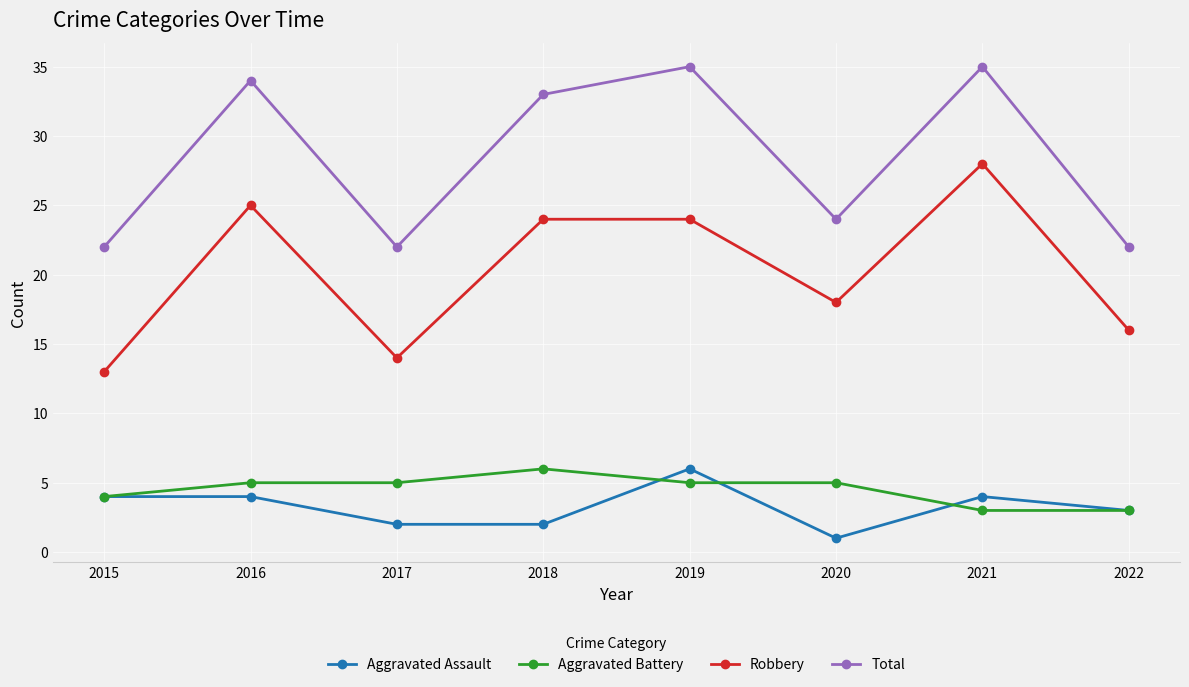

Reading right to left, what are all the values shown in this chart?

Aggravated Assault: 2022=3	2021=4	2020=1	2019=6	2018=2	2017=2	2016=4	2015=4
Aggravated Battery: 2022=3	2021=3	2020=5	2019=5	2018=6	2017=5	2016=5	2015=4
Robbery: 2022=16	2021=28	2020=18	2019=24	2018=24	2017=14	2016=25	2015=13
Total: 2022=22	2021=35	2020=24	2019=35	2018=33	2017=22	2016=34	2015=22